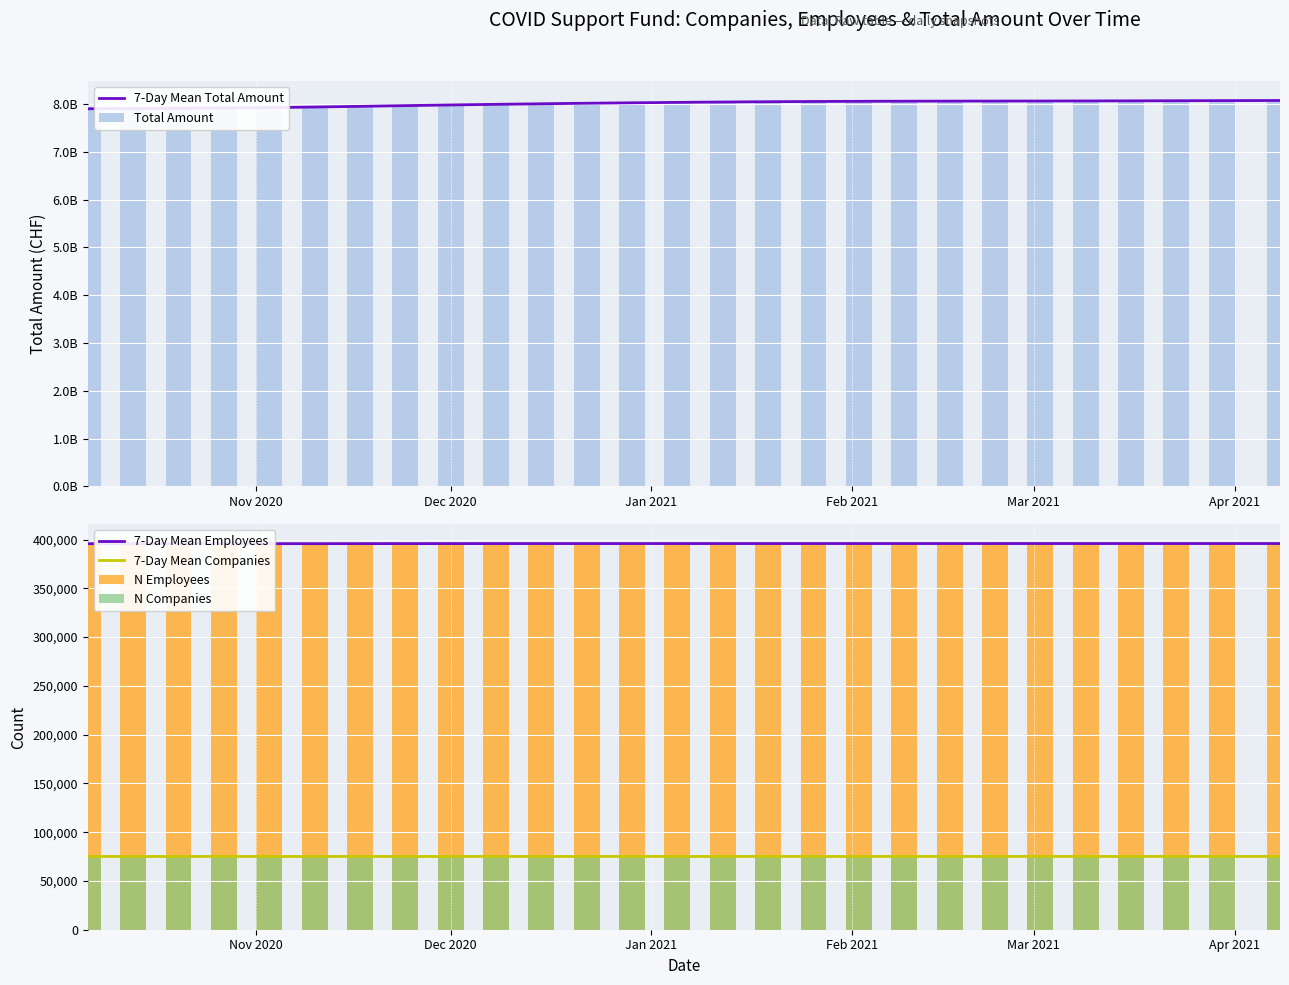

True or false: 7-Day Mean Employees and 7-Day Mean Companies intersect in this chart.

False